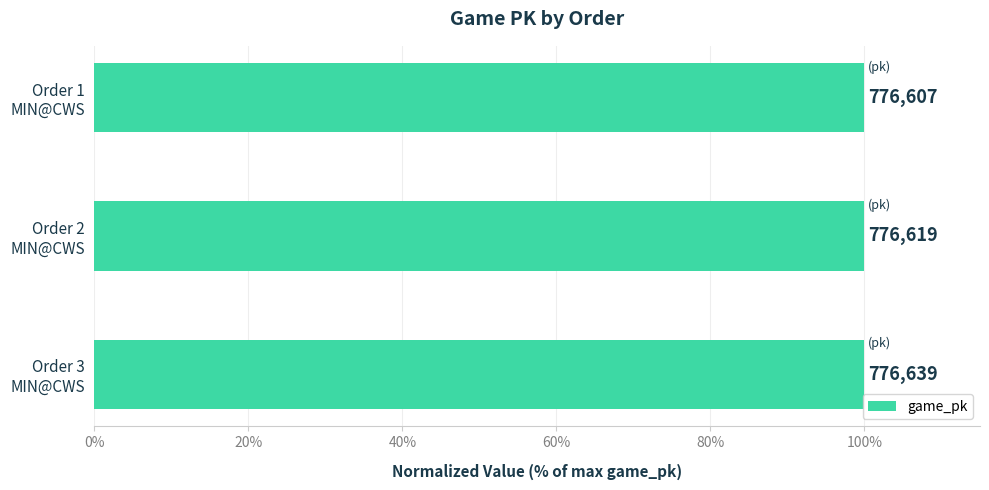

How many bars are there in total?

3